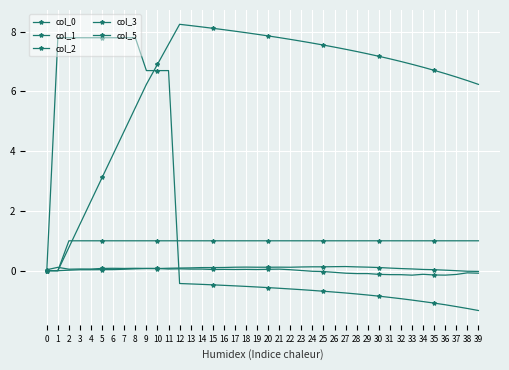

Count the number of categories in the chart.

40